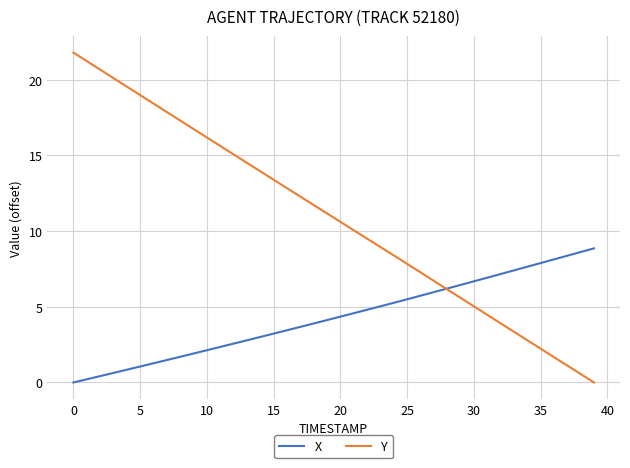

Which series has the largest total across all categories?

Y